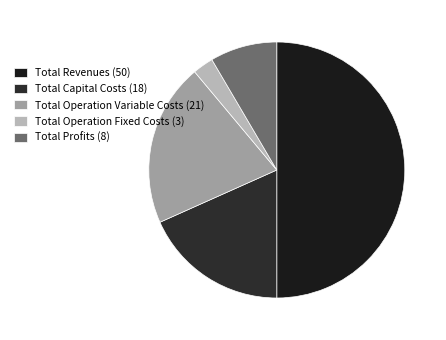

What percentage is the Total Operation Fixed Costs slice, to the nearest percent?

3%